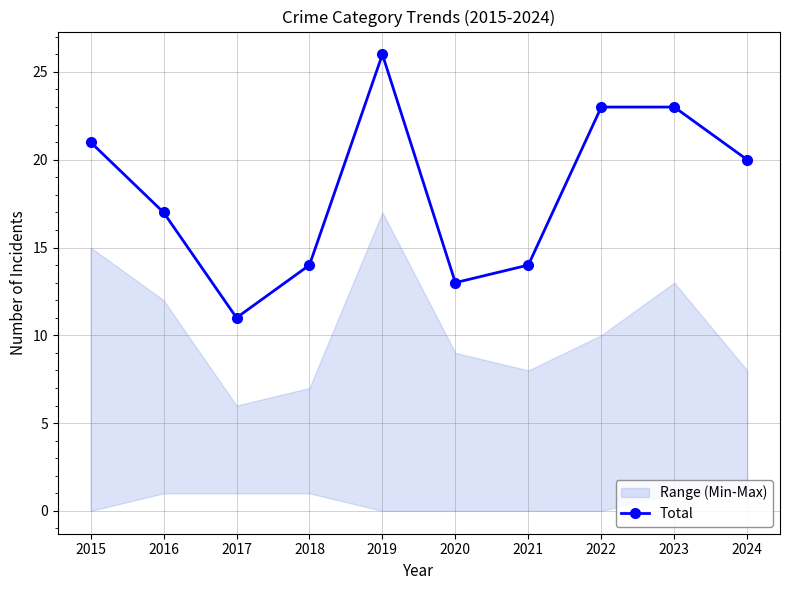

What is the ratio of the value at 2016 to the value at 2019?

0.7